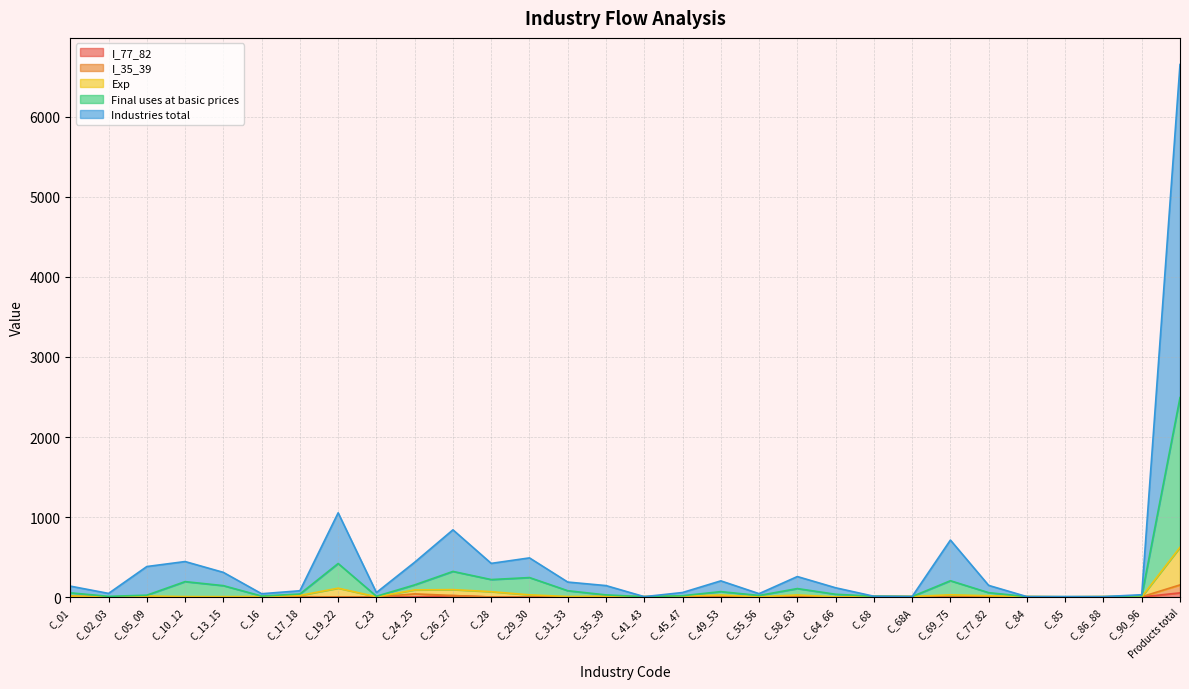

True or false: Exp and Final uses at basic prices cross at least once.

False